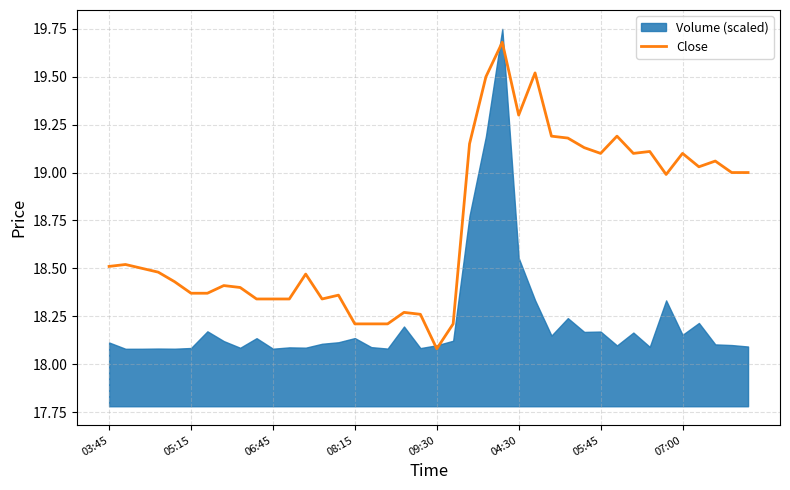

What is the minimum value for Close?

18.1